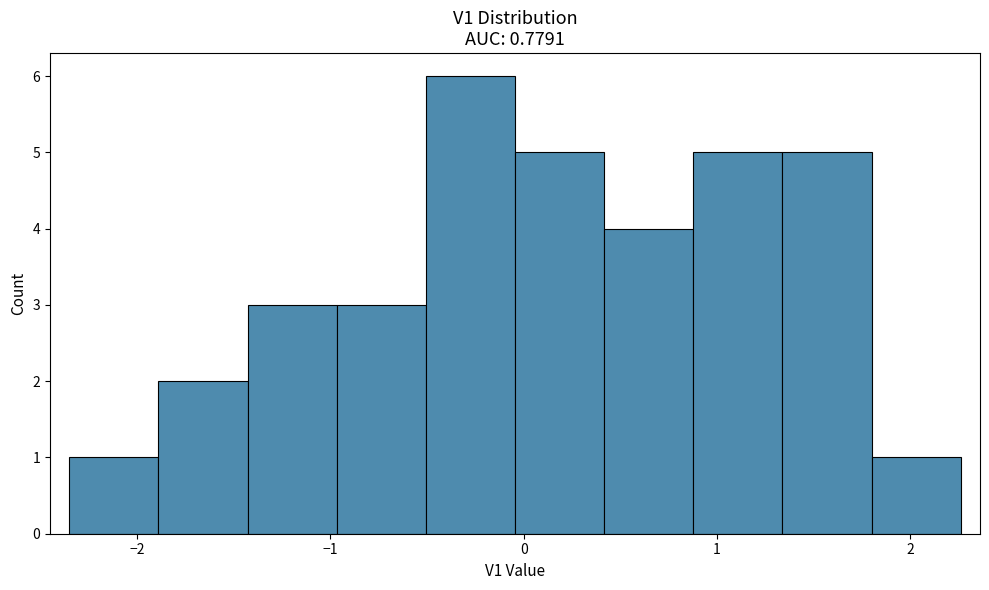

Reading left to right, transcribe this chart: for each bar, give the range it covers on the x-axis and its height. Neither the bar edges nor the heights are printed on the chart, so give them approximately, as read against the axes.

-2.3 to -1.9: 1
-1.9 to -1.4: 2
-1.4 to -1.0: 3
-1.0 to -0.5: 3
-0.5 to 0.0: 6
0.0 to 0.4: 5
0.4 to 0.9: 4
0.9 to 1.3: 5
1.3 to 1.8: 5
1.8 to 2.3: 1